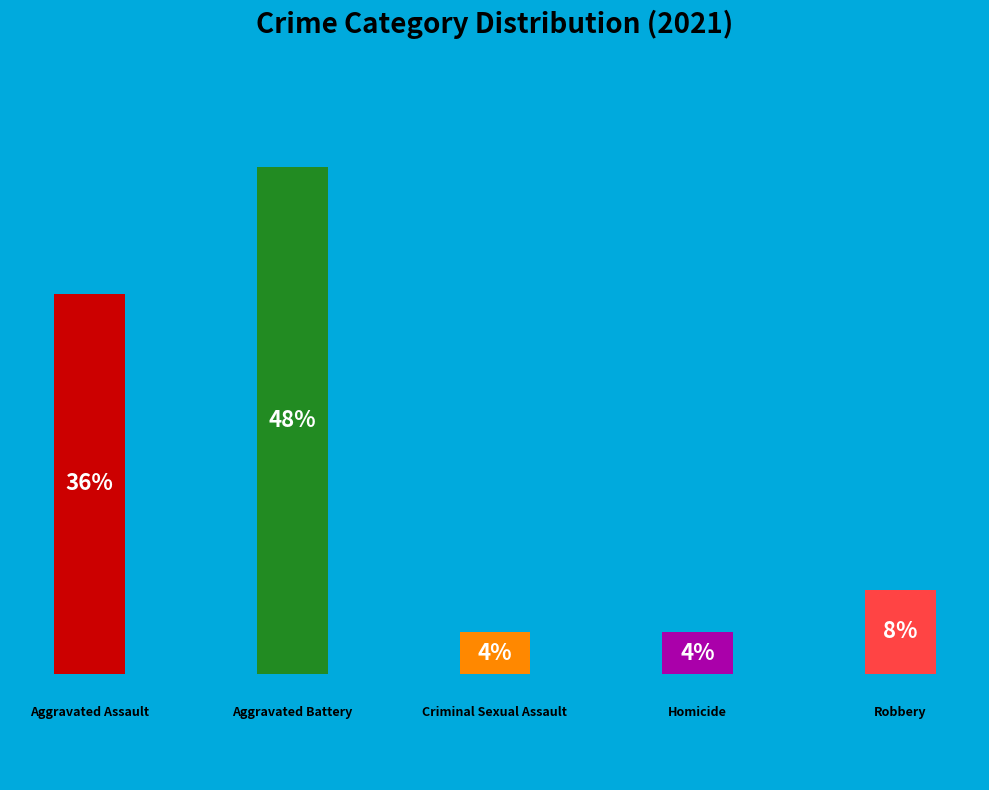

Does any single category account for the majority?

No